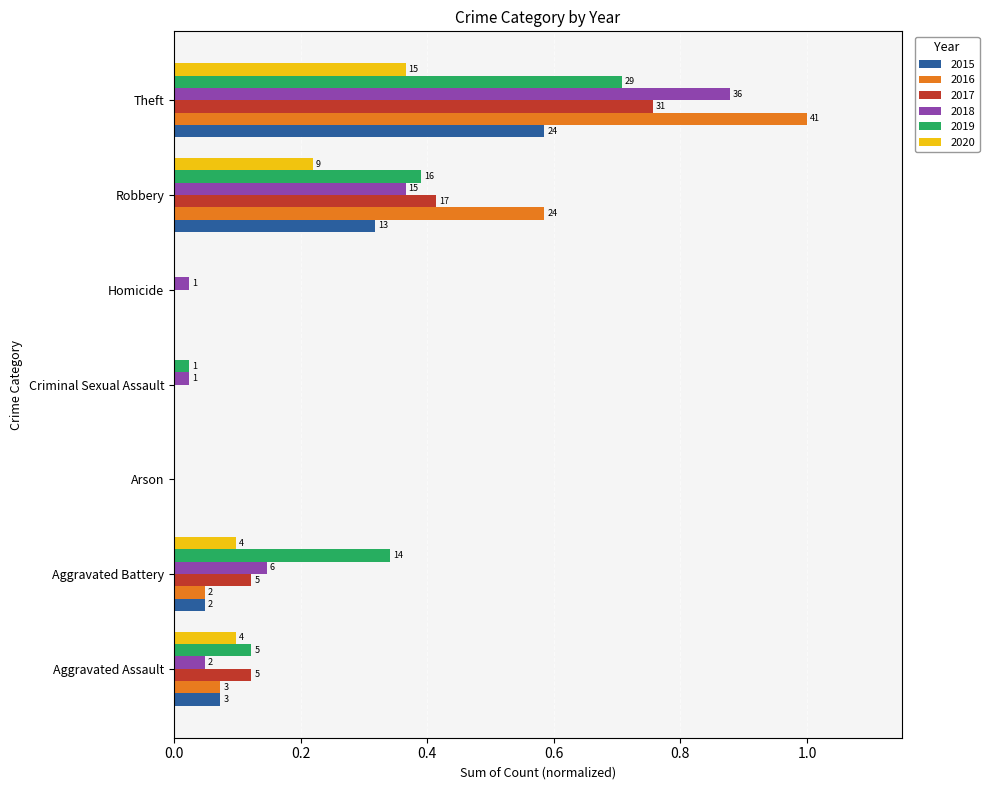

What is the value of the 2016 bar at the 7th from the left?

1.0